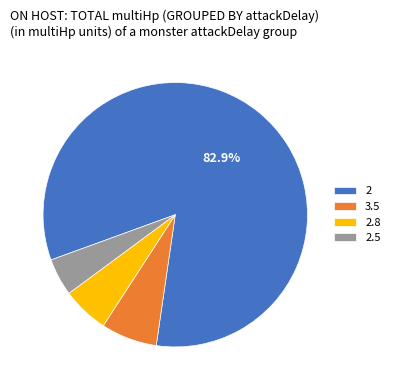

Approximately how many times larger is the value at 2.5 compared to 3.5?

0.7